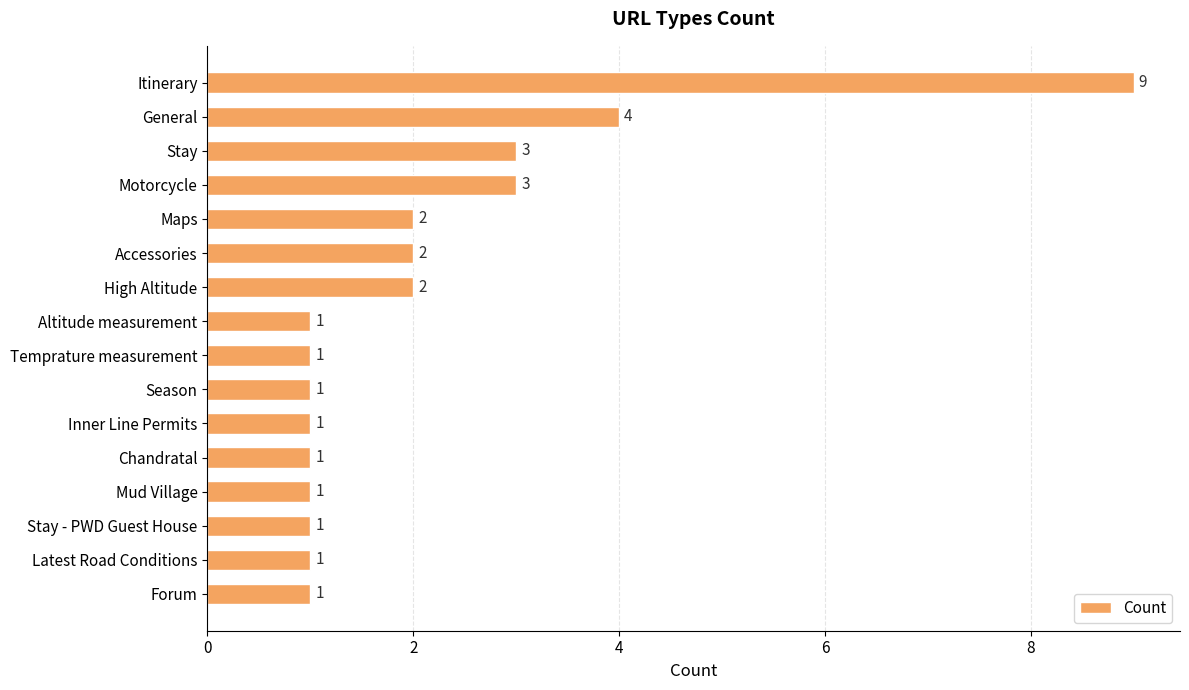

What value does the data have at Stay?

3